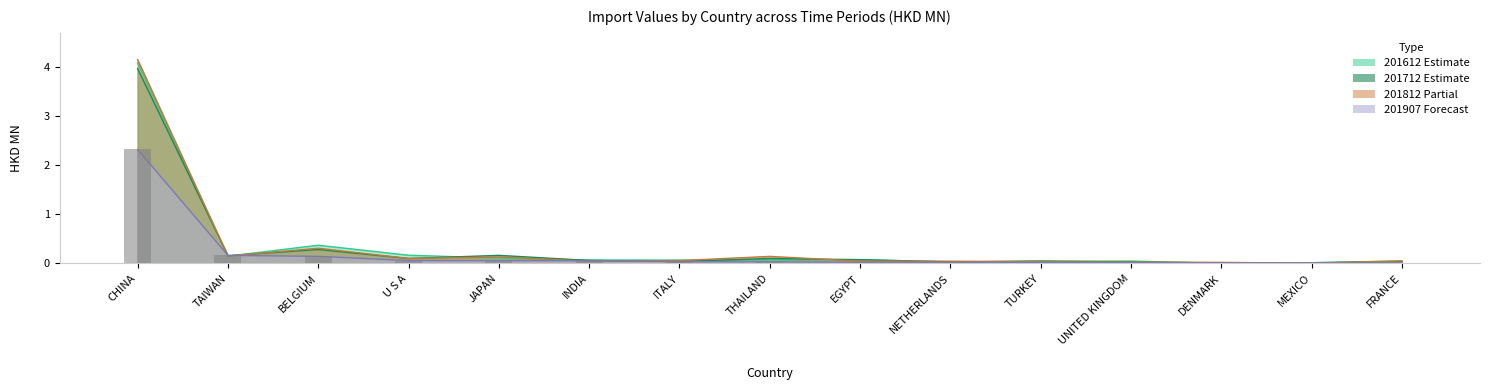

What is the difference between the second highest and second lowest values?

0.2